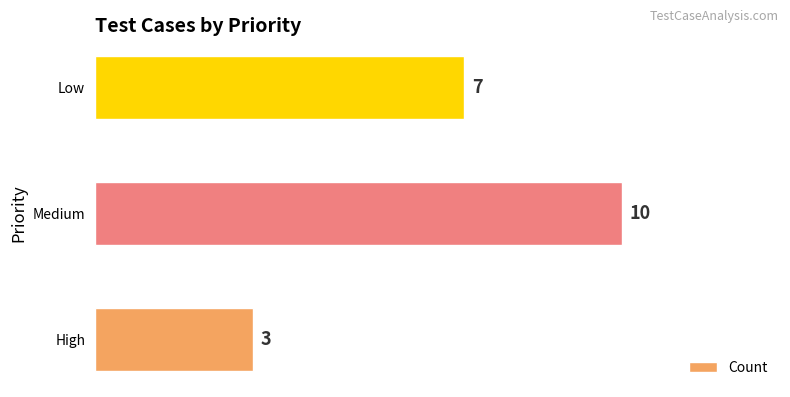

What is the average value?

7